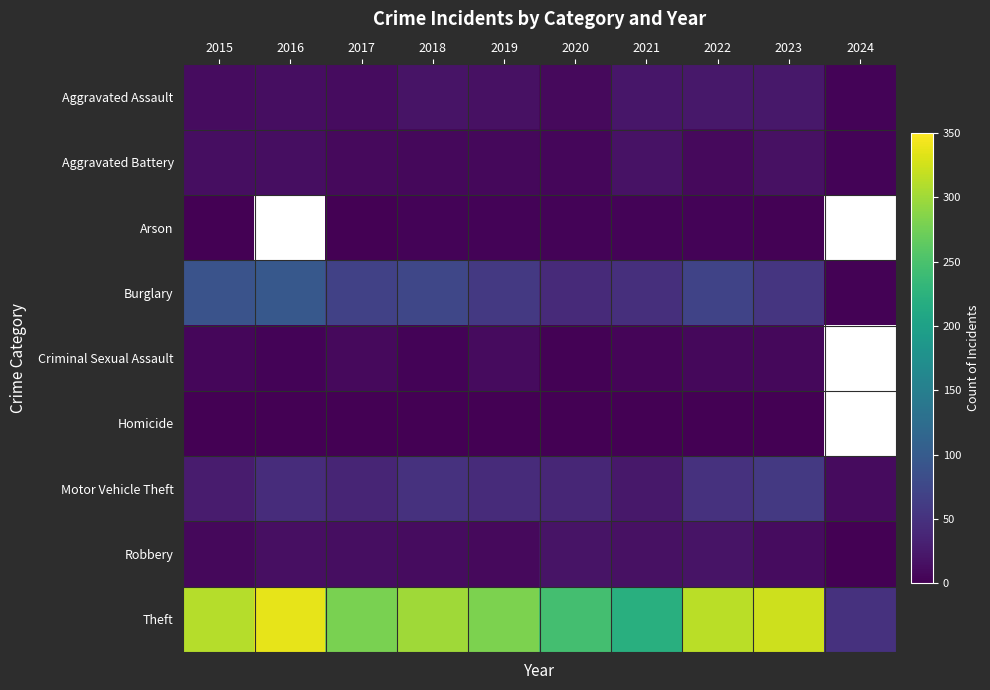

Between 2016 and 2017, which series saw the biggest shift?

Theft